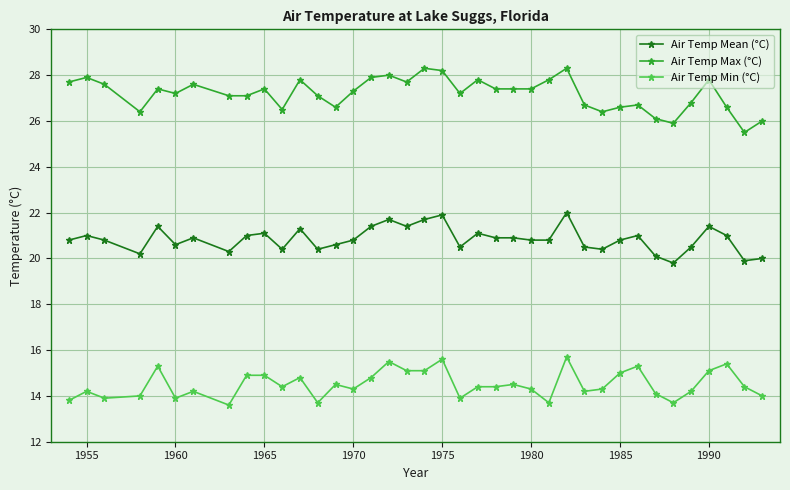

Rank the series by their average value, from lowest to highest.

Air Temp Min (°C), Air Temp Mean (°C), Air Temp Max (°C)